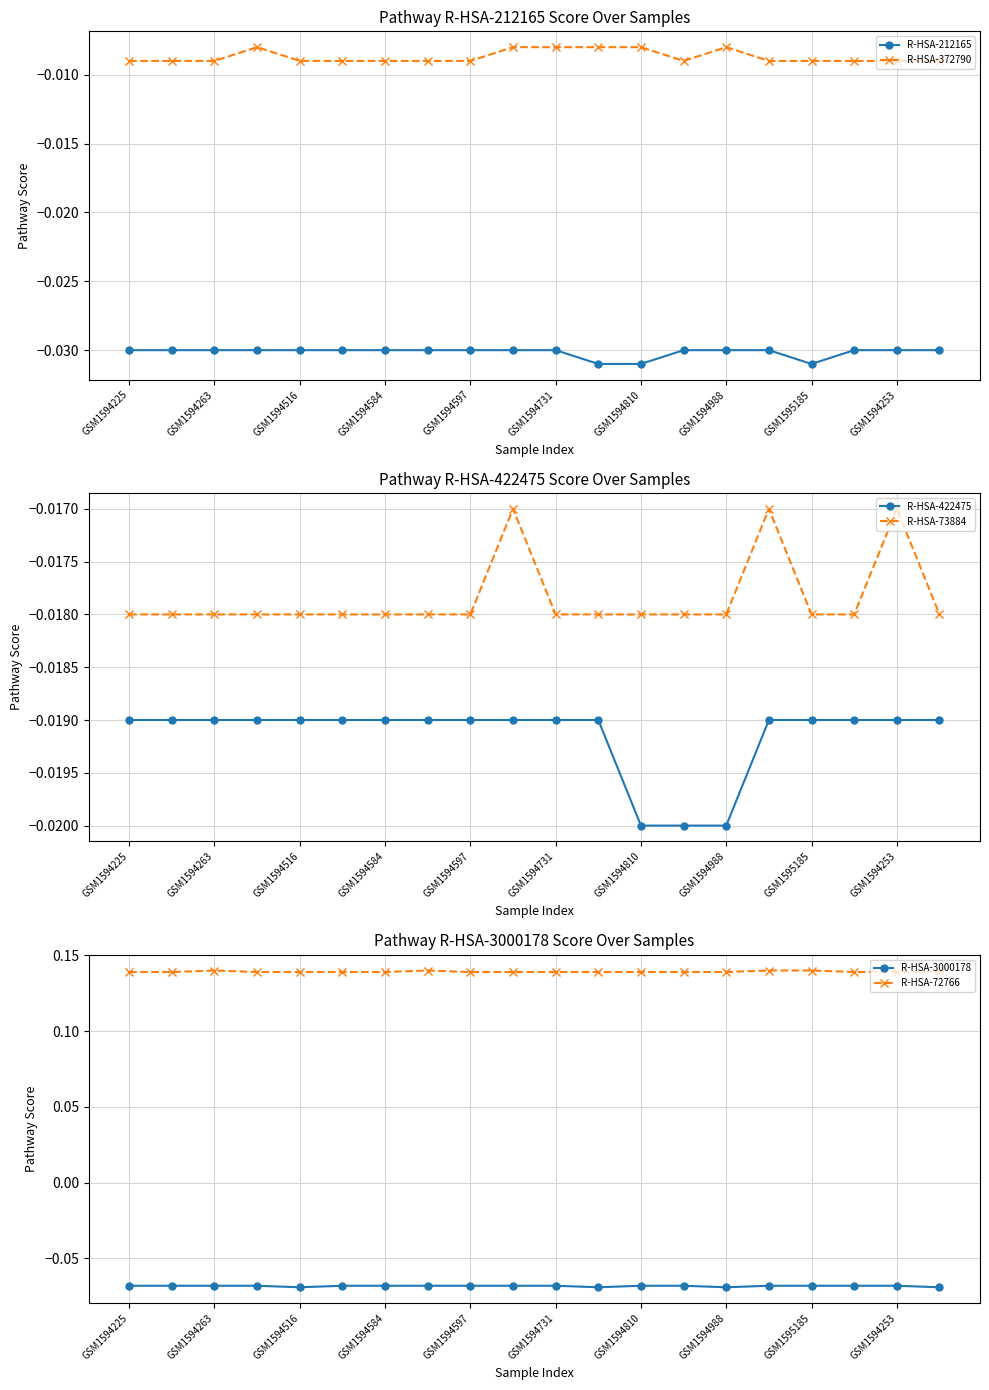

Is it true that R-HSA-3000178 equals -0.1 at 13?

False